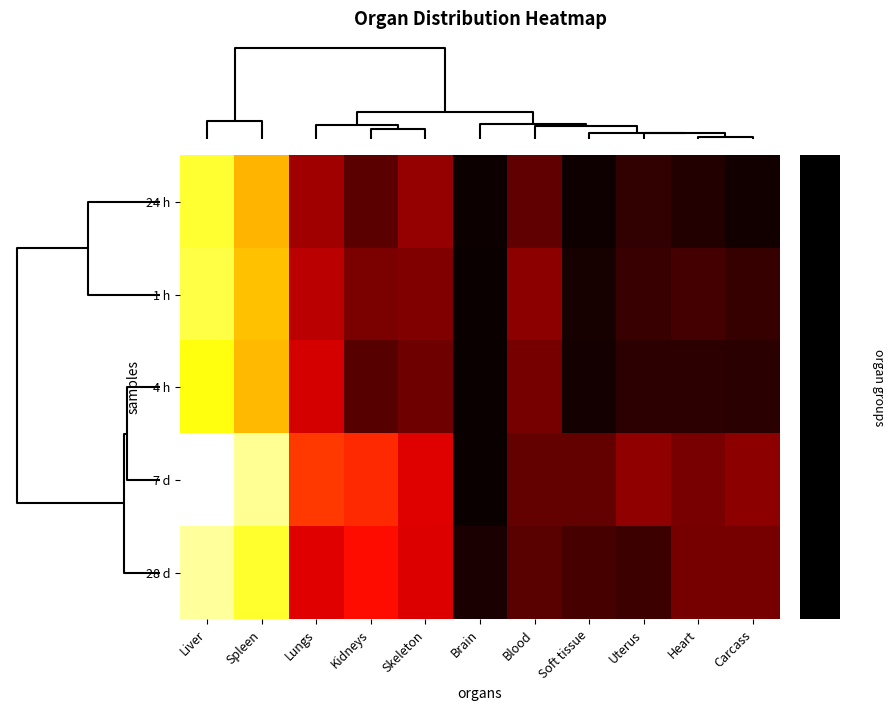

Between Spleen and Lungs, which series saw the biggest shift?

28 d